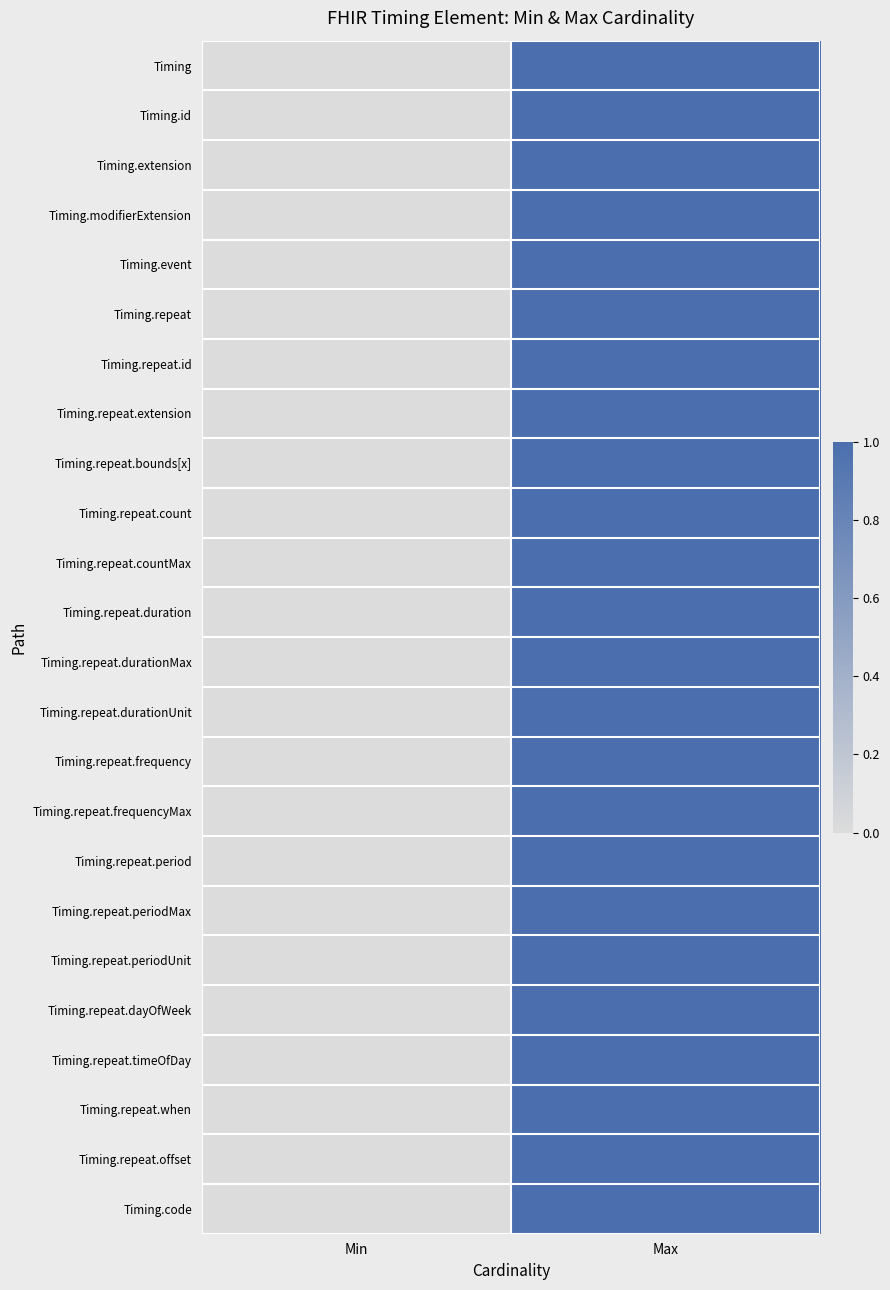

Between Max and Min, which is larger?

Max